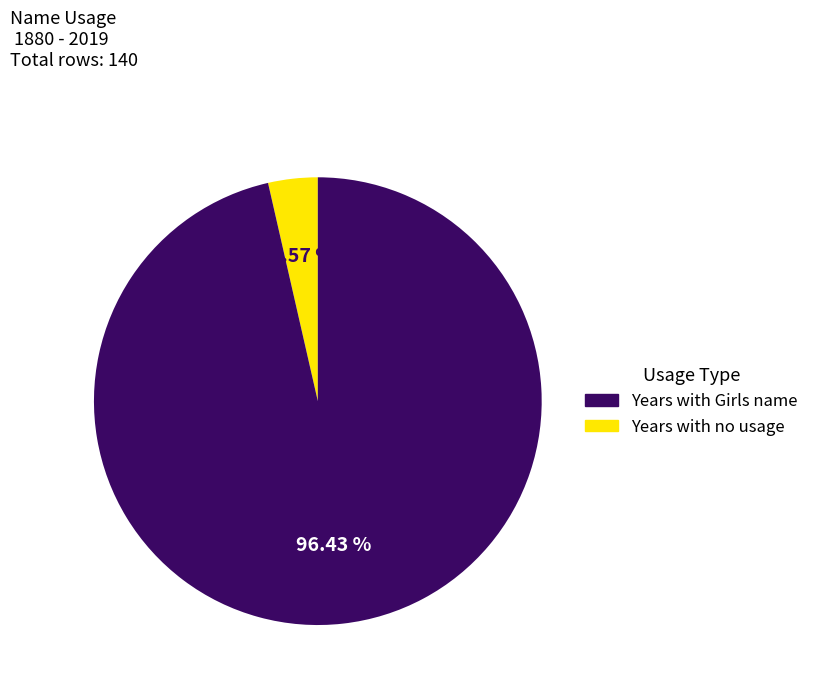

Count the number of slices in the pie.

2